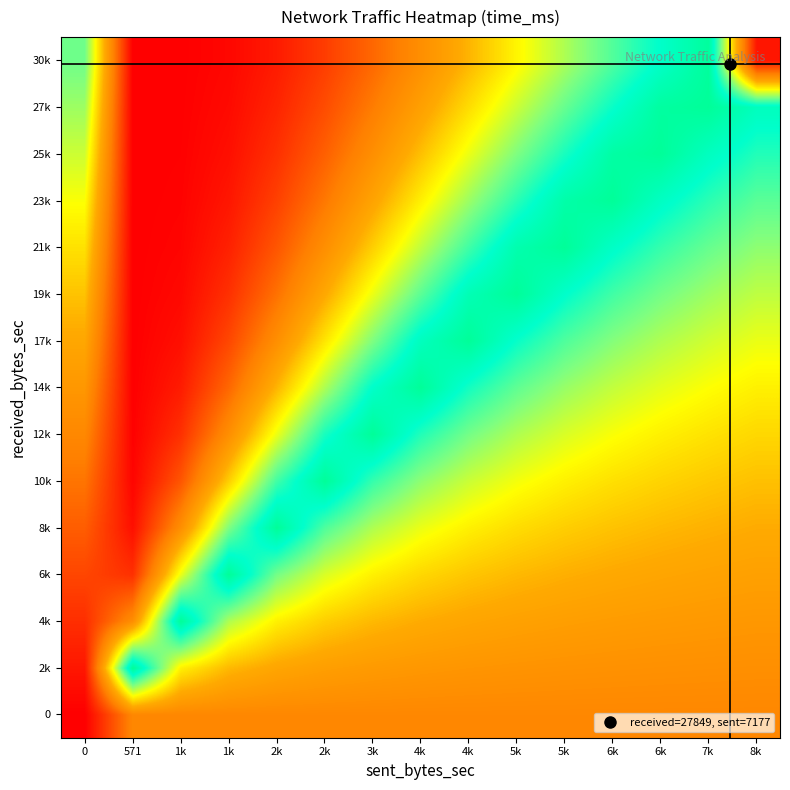

Reading left to right, what are all the values shown in this chart?

0: 0=0.0	571=12784.1	1k=12784.1	1k=12784.1	2k=12784.1	2k=12784.1	3k=12784.1	4k=12784.1	4k=12784.1	5k=12784.1	5k=12784.1	6k=12784.1	6k=12784.1	7k=12784.1	8k=12784.1
2k: 0=2142.9	571=39377.9	1k=22436.9	1k=18600.8	2k=16936.2	2k=16009.9	3k=15420.6	4k=15013.0	4k=14714.5	5k=14486.3	5k=14306.4	6k=14160.8	6k=14040.6	7k=13939.7	8k=13853.8
4k: 0=4285.7	571=13821.2	1k=39377.9	1k=27064.0	2k=22436.9	2k=20049.5	3k=18600.8	4k=17630.6	4k=16936.2	5k=16415.2	5k=16009.9	6k=15685.7	6k=15420.6	7k=15199.8	8k=15013.0
6k: 0=6428.6	571=4487.1	1k=24257.0	1k=39377.9	2k=29724.0	2k=25108.5	3k=22436.9	4k=20704.4	4k=19493.5	5k=18600.8	5k=17916.2	6k=17374.8	6k=16936.2	7k=16573.8	8k=16269.2
8k: 0=8571.4	571=1456.7	1k=13821.2	1k=29259.5	2k=39377.9	2k=31443.9	3k=27064.0	4k=24314.2	4k=22436.9	5k=21077.5	5k=20049.5	6k=19245.9	6k=18600.8	7k=18071.9	8k=17630.6
10k: 0=10714.3	571=472.9	1k=7875.1	1k=20109.8	2k=32135.3	2k=39377.9	3k=32645.4	4k=28553.4	4k=25824.7	5k=23883.9	5k=22436.9	6k=21318.4	6k=20429.0	7k=19705.5	8k=19105.8
12k: 0=12857.1	571=153.5	1k=4487.1	1k=13821.2	2k=24257.0	2k=33994.7	3k=39377.9	4k=33531.7	4k=29724.0	5k=27064.0	5k=25108.5	6k=23614.0	6k=22436.9	7k=21486.7	8k=20704.4
14k: 0=15000.0	571=49.8	1k=2556.7	1k=9499.2	2k=18310.1	2k=27145.3	3k=35293.7	4k=39377.9	4k=34212.1	5k=30667.6	5k=28098.2	6k=26156.9	6k=24642.1	7k=23429.0	8k=22436.9
17k: 0=17142.9	571=16.2	1k=1456.7	1k=6528.7	2k=13821.2	2k=21676.0	3k=29259.5	4k=36251.9	4k=39377.9	5k=34750.9	5k=31443.9	6k=28973.7	6k=27064.0	7k=25546.8	8k=24314.2
19k: 0=19285.7	571=5.3	1k=830.0	1k=4487.1	2k=10432.8	2k=17308.6	3k=24257.0	4k=30869.7	4k=36987.5	5k=39377.9	5k=35188.0	6k=32093.7	6k=29724.0	7k=27856.1	8k=26348.7
21k: 0=21428.6	571=1.7	1k=472.9	1k=3083.9	2k=7875.1	2k=13821.2	3k=20109.8	4k=26286.7	4k=32135.3	5k=37570.0	5k=39377.9	6k=35549.7	6k=32645.4	7k=30374.1	8k=28553.4
23k: 0=23571.4	571=0.6	1k=269.5	1k=2119.6	2k=5944.4	2k=11036.5	3k=16671.6	4k=22384.0	4k=27919.6	5k=33155.4	5k=38042.6	6k=39377.9	6k=35854.0	7k=33119.7	8k=30942.6
25k: 0=25714.3	571=0.2	1k=153.5	1k=1456.7	2k=4487.1	2k=8812.8	3k=13821.2	4k=19060.8	4k=24257.0	5k=29259.5	5k=33994.7	6k=38433.6	6k=39377.9	7k=36113.5	8k=33531.7
27k: 0=27857.1	571=0.1	1k=87.5	1k=1001.2	2k=3387.0	2k=7037.2	3k=11458.2	4k=16230.9	4k=21074.8	5k=25821.4	5k=30377.6	6k=34697.2	6k=38762.6	7k=39377.9	8k=36337.4
30k: 0=30000.0	571=0.0	1k=49.8	1k=688.1	2k=2556.7	2k=5619.3	3k=9499.2	4k=13821.2	4k=18310.1	5k=22787.3	5k=27145.3	6k=31324.1	6k=35293.7	7k=39043.1	8k=2024.0